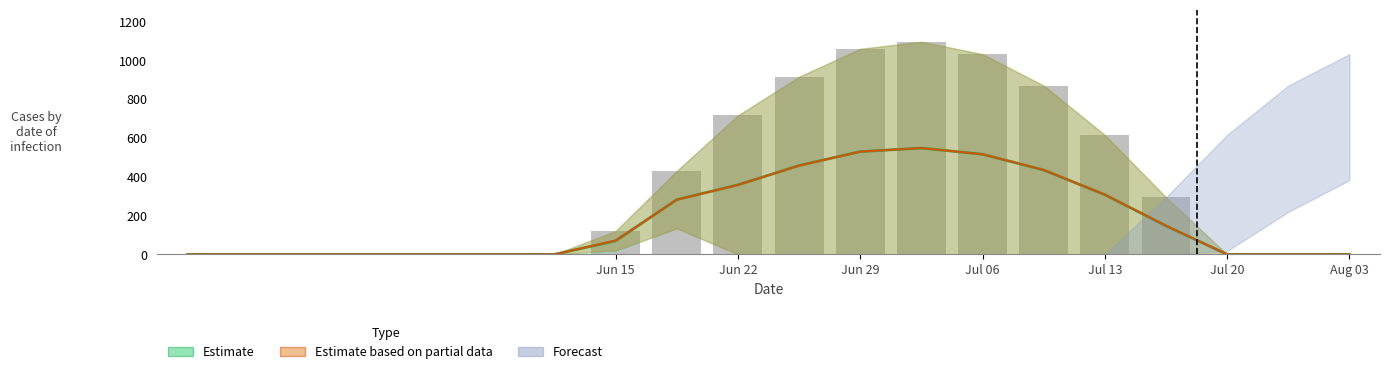

Read the series_0_lower value at 7.

17.7